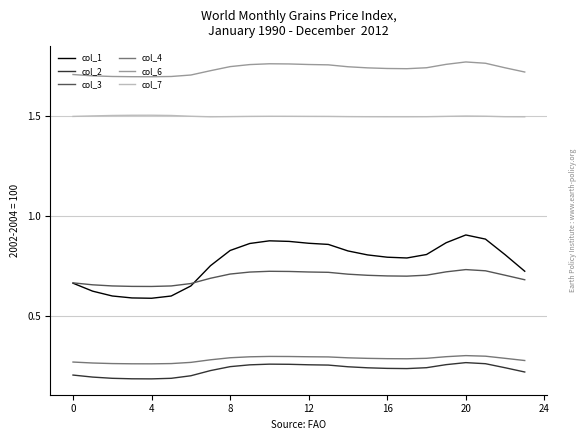

Does the chart have visible grid lines?

Yes